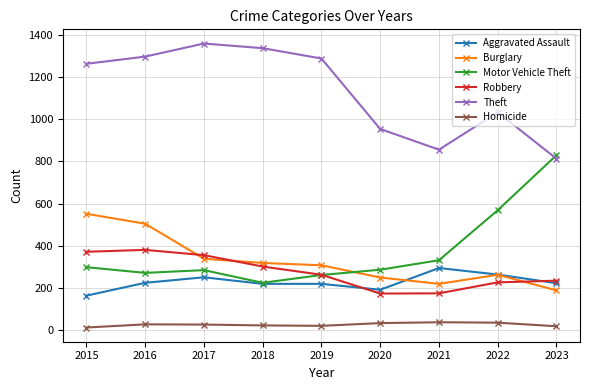

List the series in order of their peak value, lowest first.

Homicide, Aggravated Assault, Robbery, Burglary, Motor Vehicle Theft, Theft